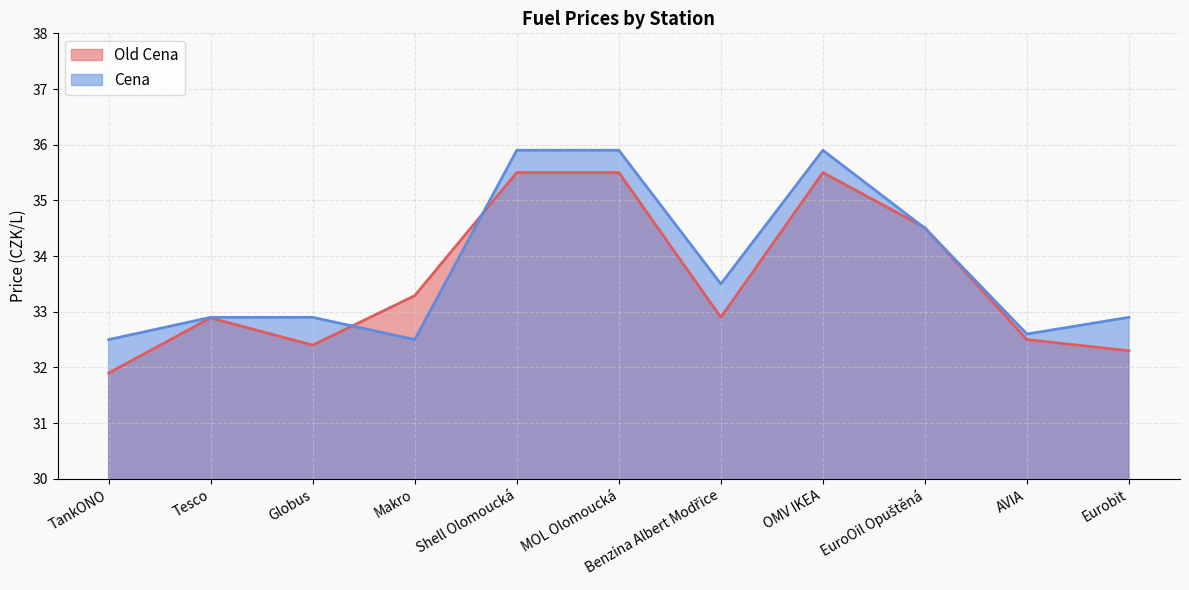

True or false: Old Cena has a value of 45.8 at AVIA.

False